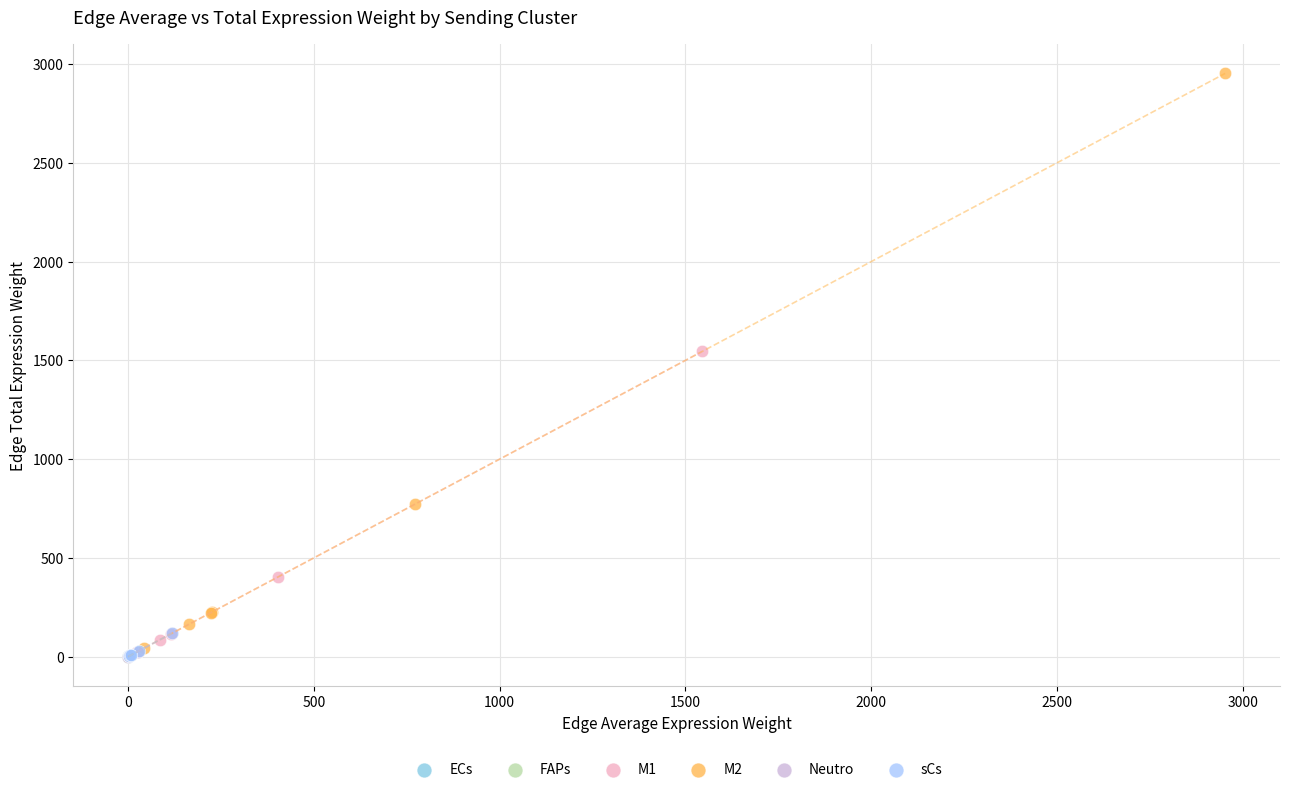

Which series has the largest Y range (max minus min)?

M2